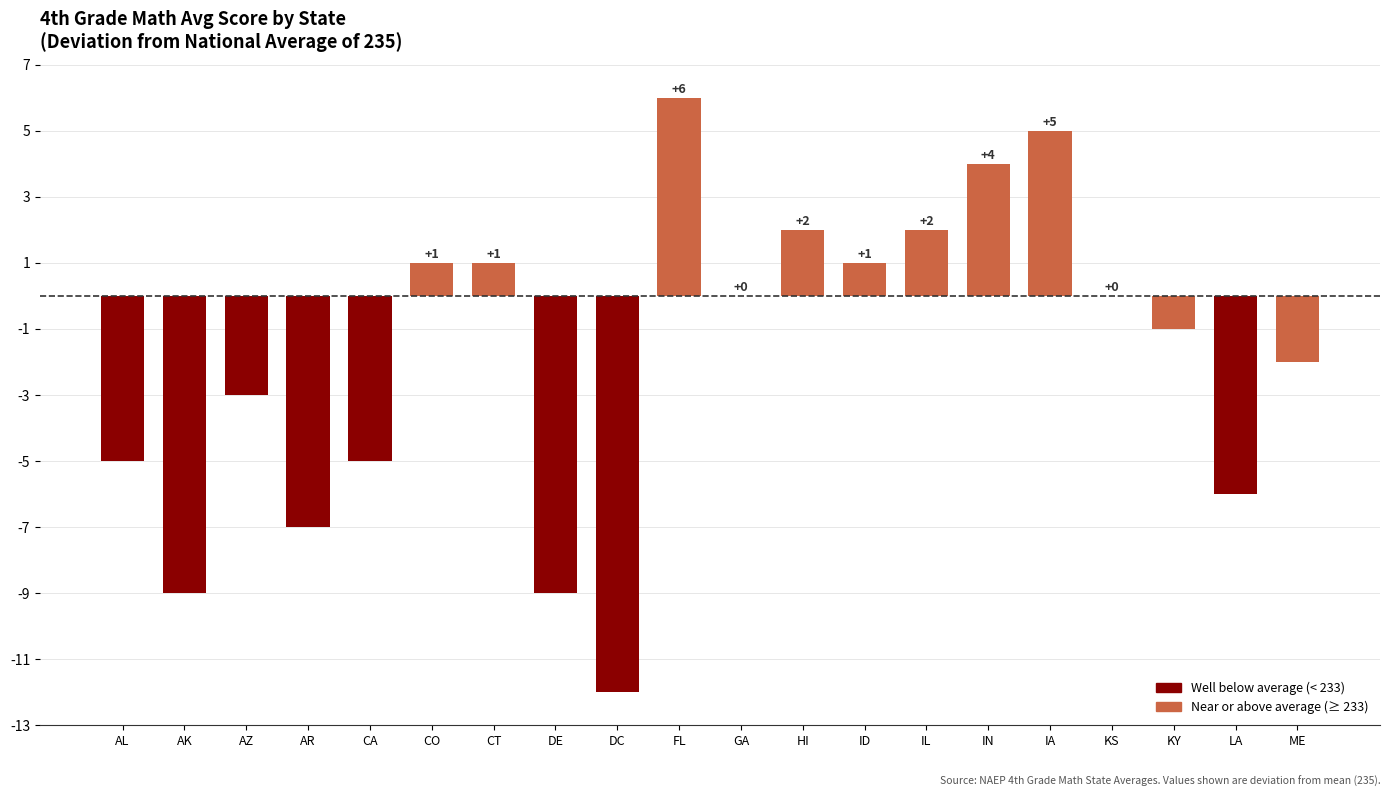

What is the sum of all values?

-37